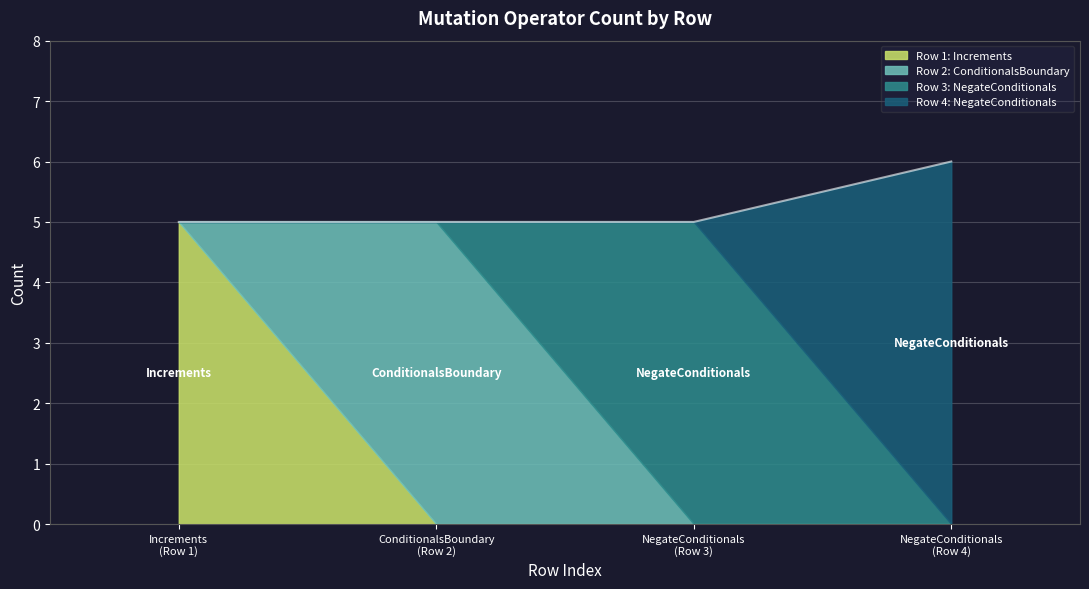

The value at NegateConditionals (Row 4) is 6. True or false?

True